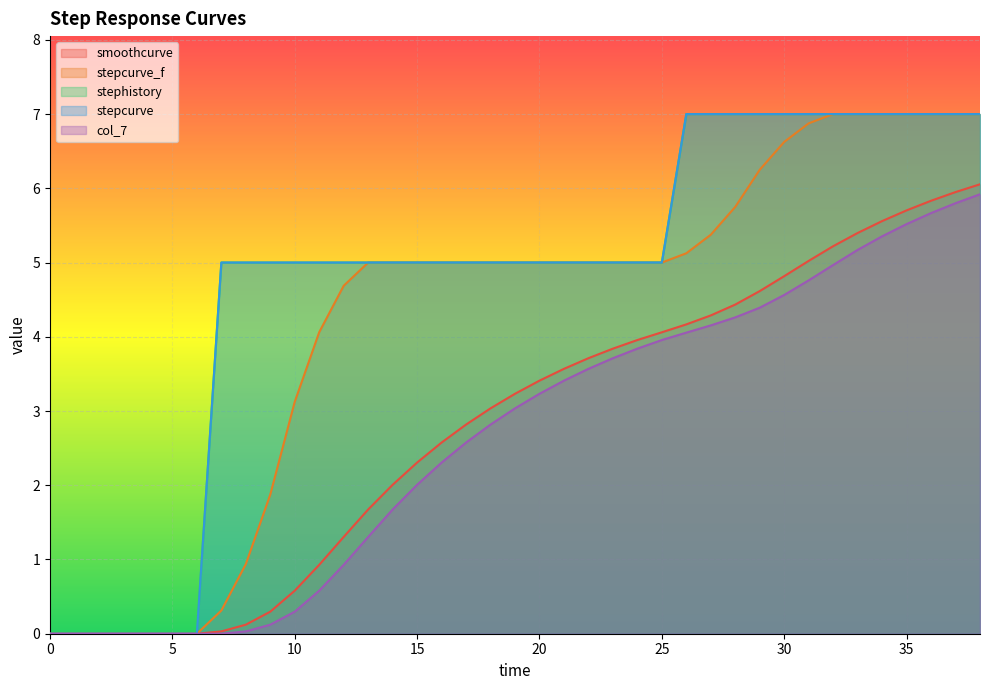

Rank the categories by smoothcurve value from lowest to highest.

0, 1, 2, 3, 4, 5, 6, 7, 8, 9, 10, 11, 12, 13, 14, 15, 16, 17, 18, 19, 20, 21, 22, 23, 24, 25, 26, 27, 28, 29, 30, 31, 32, 33, 34, 35, 36, 37, 38